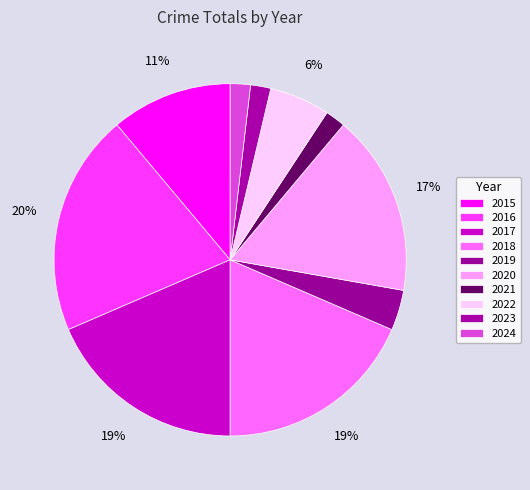

Does any single category account for the majority?

No